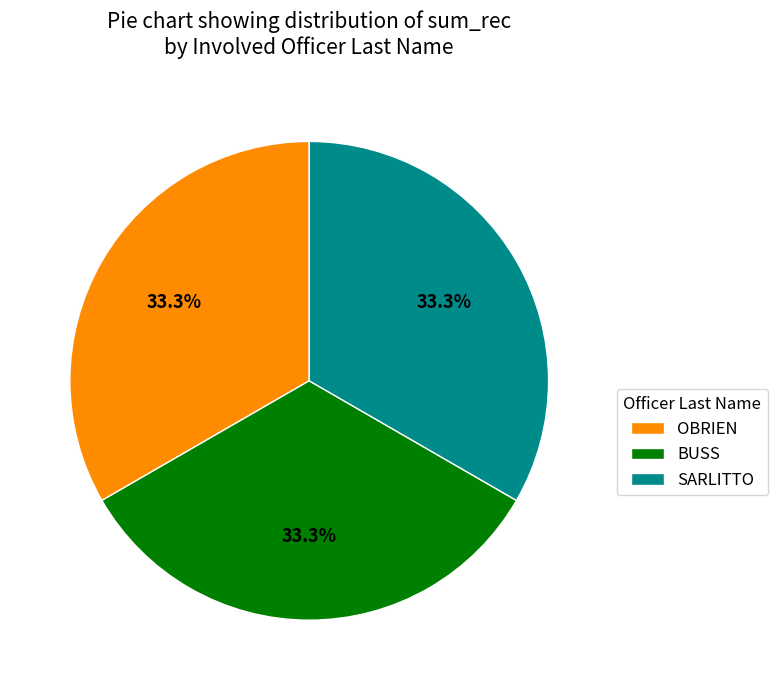

True or false: BUSS accounts for 1% of the total.

False